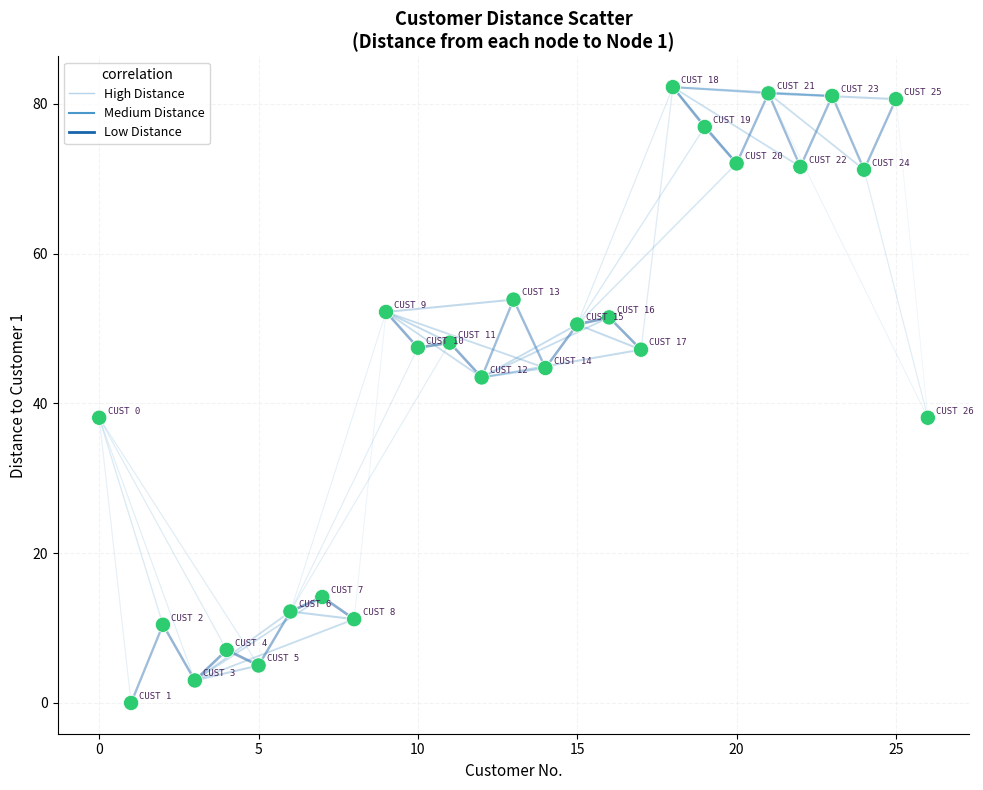

What is the range of Y values (max minus min)?

82.2